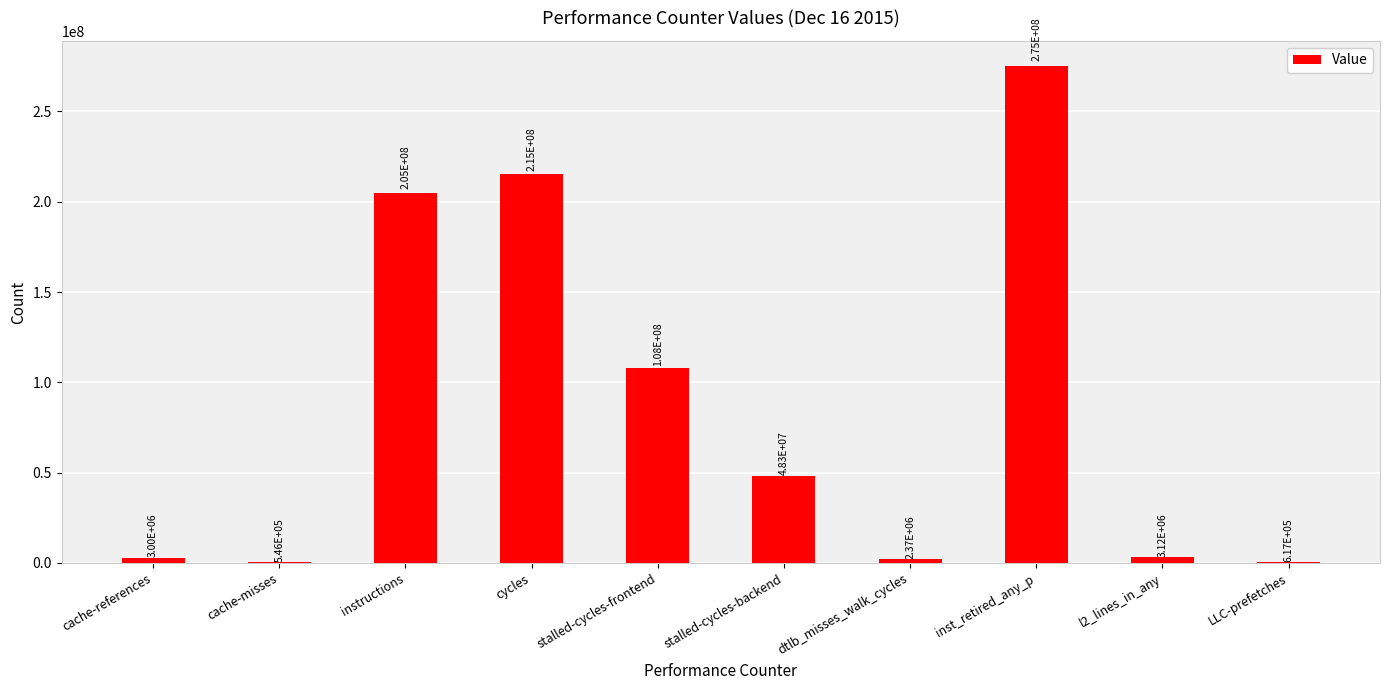

What is the difference between the values at stalled-cycles-frontend and stalled-cycles-backend?

59796110